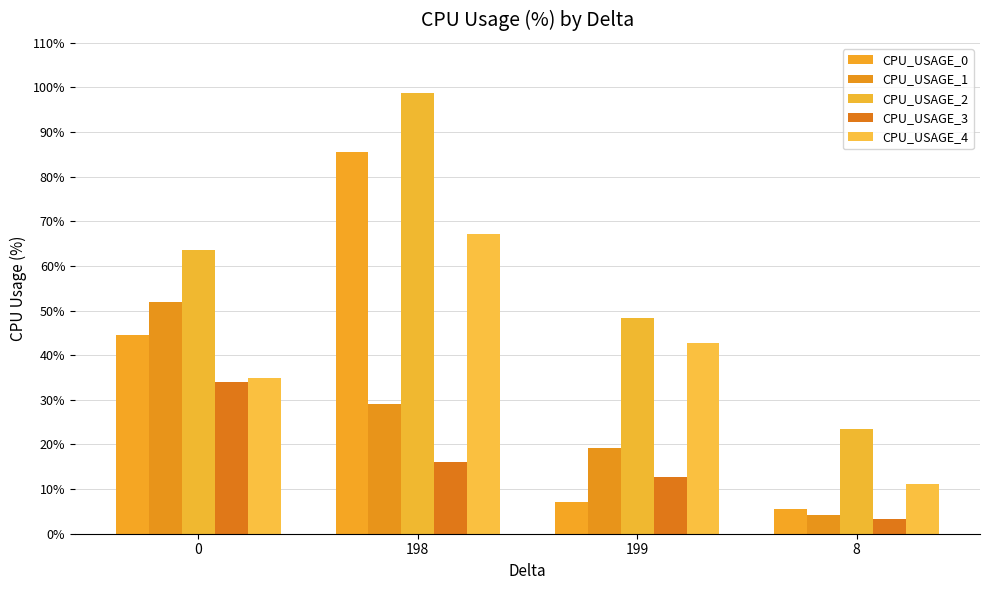

At which label is CPU_USAGE_4 closest to 39?

199